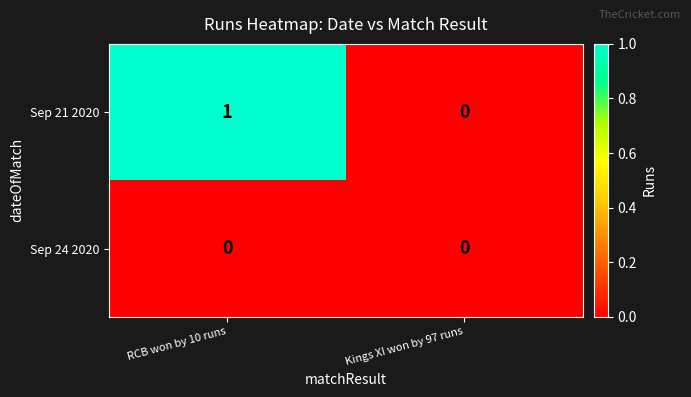

List the labels in order of Sep 21 2020 value, largest first.

RCB won by 10 runs, Kings XI won by 97 runs